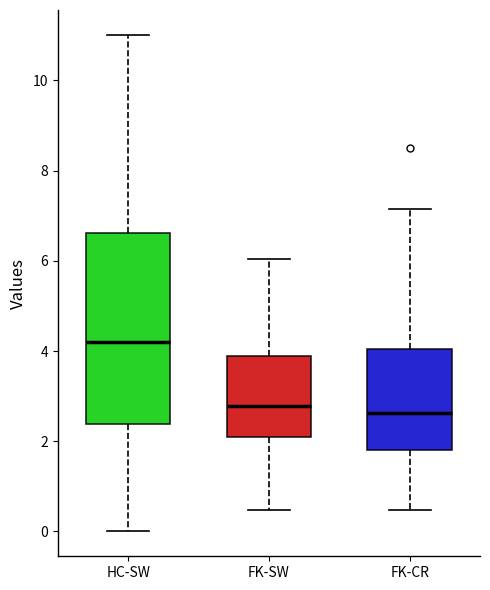

Reading left to right, transcribe this box plot: for each box, give where its median line is, the range the box spans, and where its two whiskers end, as read against the y-axis. The values are not printed on the chart, so give them approximately, as read against the axis.

HC-SW: median 4.2, box 2.4 to 6.6, whiskers 0.0 to 11.0
FK-SW: median 2.8, box 2.2 to 4.0, whiskers 0.4 to 6.0
FK-CR: median 2.6, box 1.8 to 4.0, whiskers 0.4 to 7.2